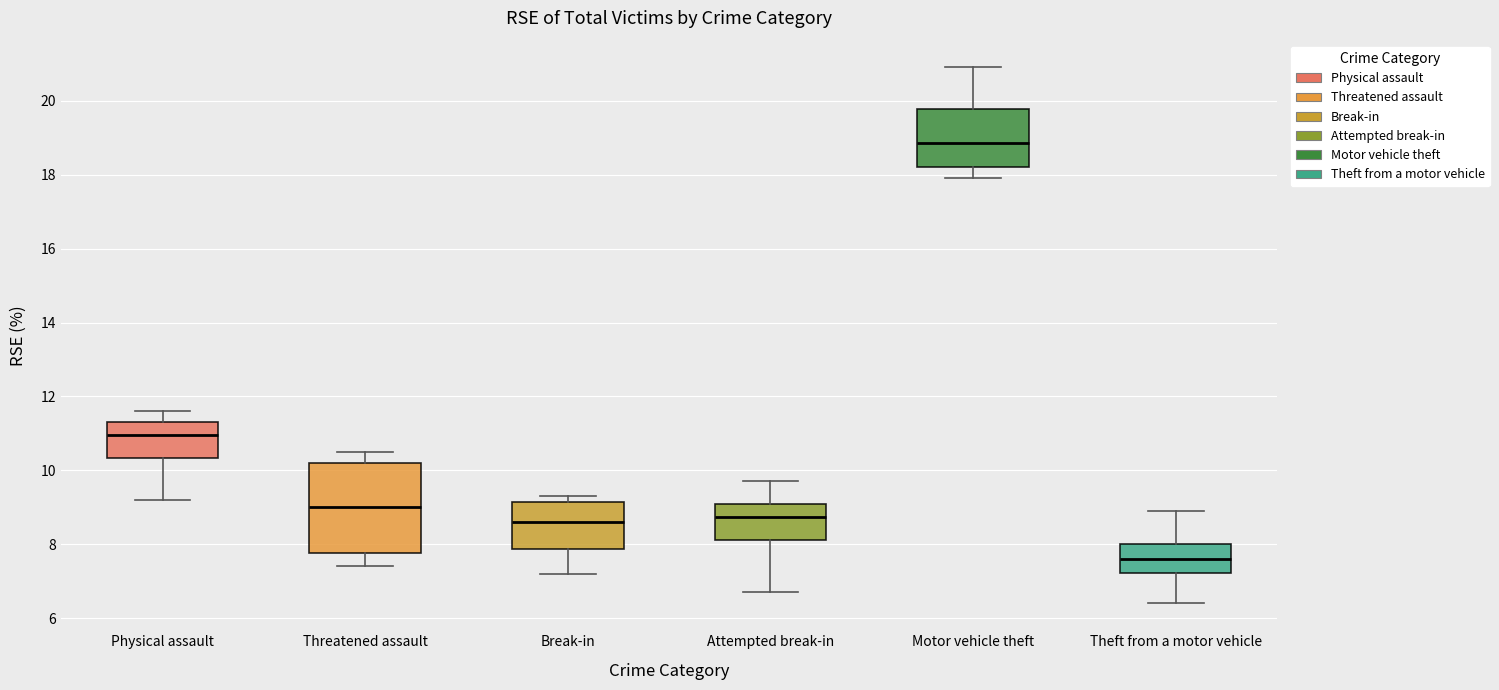

Reading left to right, transcribe this box plot: for each box, give where its median line is, the range the box spans, and where its two whiskers end, as read against the y-axis. The values are not printed on the chart, so give them approximately, as read against the axis.

Physical assault: median 11.0, box 10.4 to 11.4, whiskers 9.2 to 11.6
Threatened assault: median 9.0, box 7.8 to 10.2, whiskers 7.4 to 10.6
Break-in: median 8.6, box 7.8 to 9.2, whiskers 7.2 to 9.4
Attempted break-in: median 8.8, box 8.2 to 9.2, whiskers 6.8 to 9.8
Motor vehicle theft: median 18.8, box 18.2 to 19.8, whiskers 18.0 to 21.0
Theft from a motor vehicle: median 7.6, box 7.2 to 8.0, whiskers 6.4 to 9.0